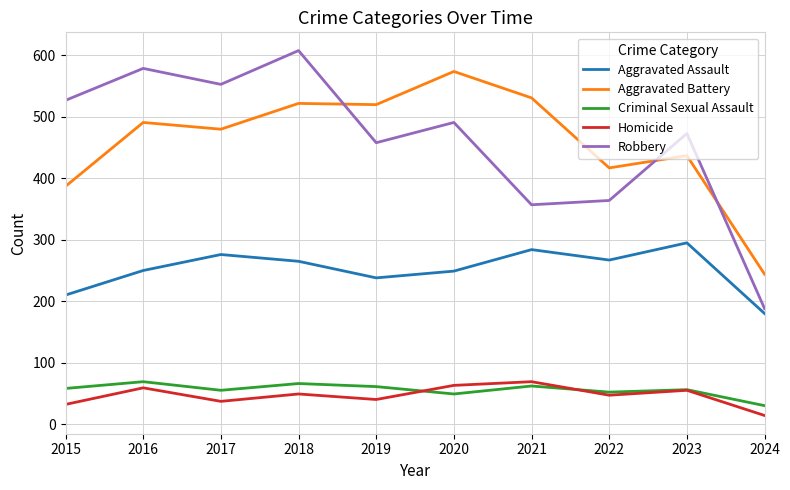

What is the approximate value of Homicide at 2021?

69